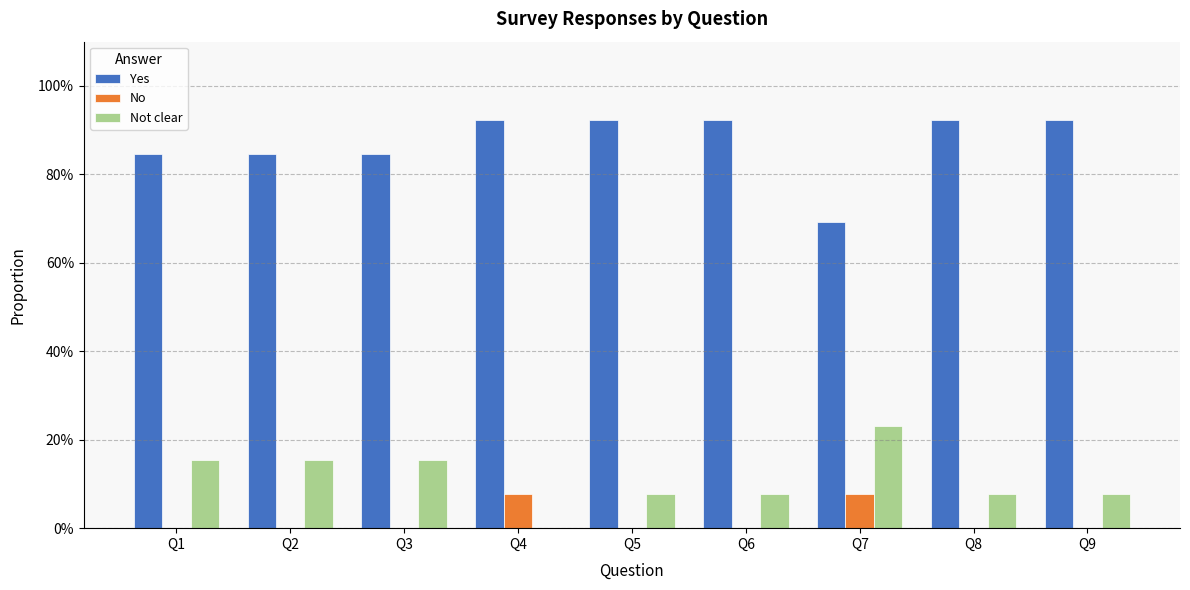

Is the value of Yes at Q3 greater than the value of Not clear at Q3?

Yes